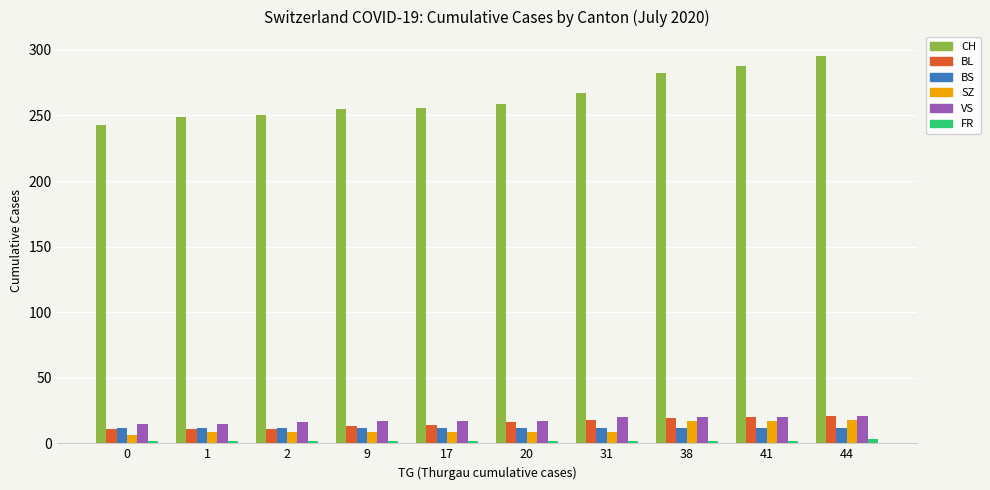

What is the average value of the VS series?

18